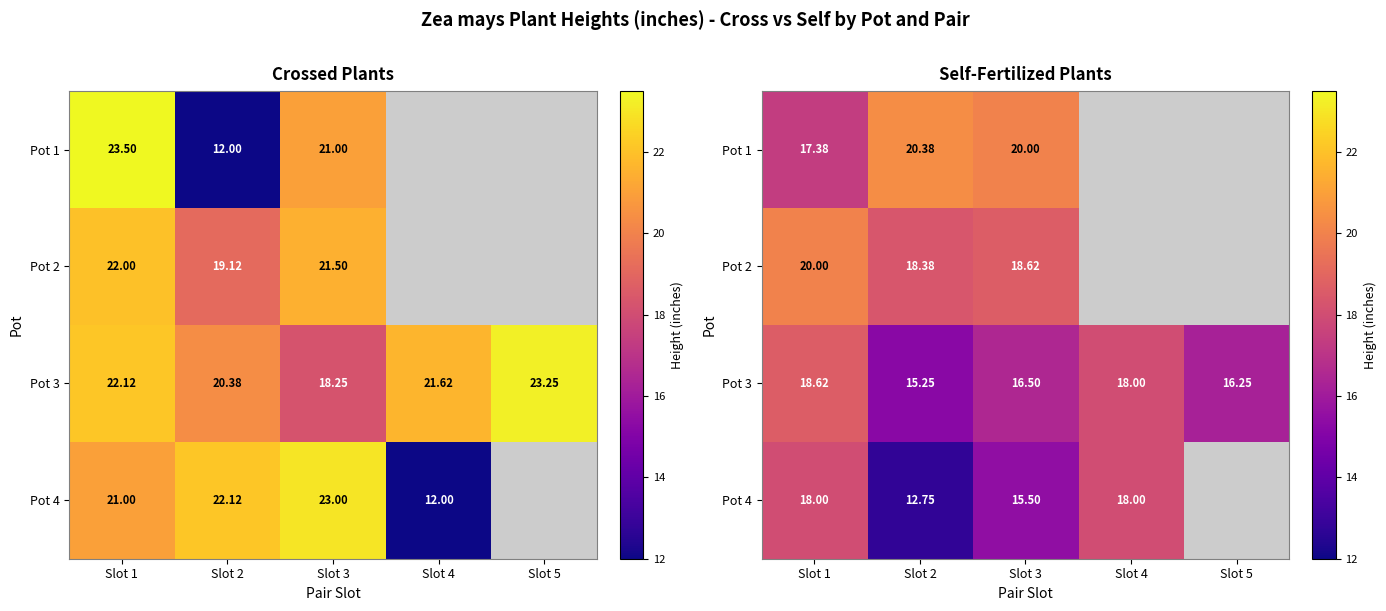

The Pot 2 series shows 31.4 at Slot 2. True or false?

False